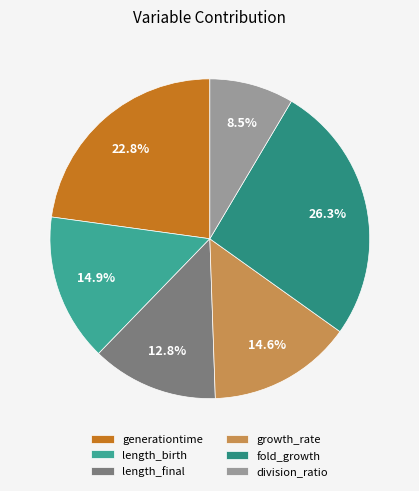

Is there any slice that represents more than half of the pie?

No